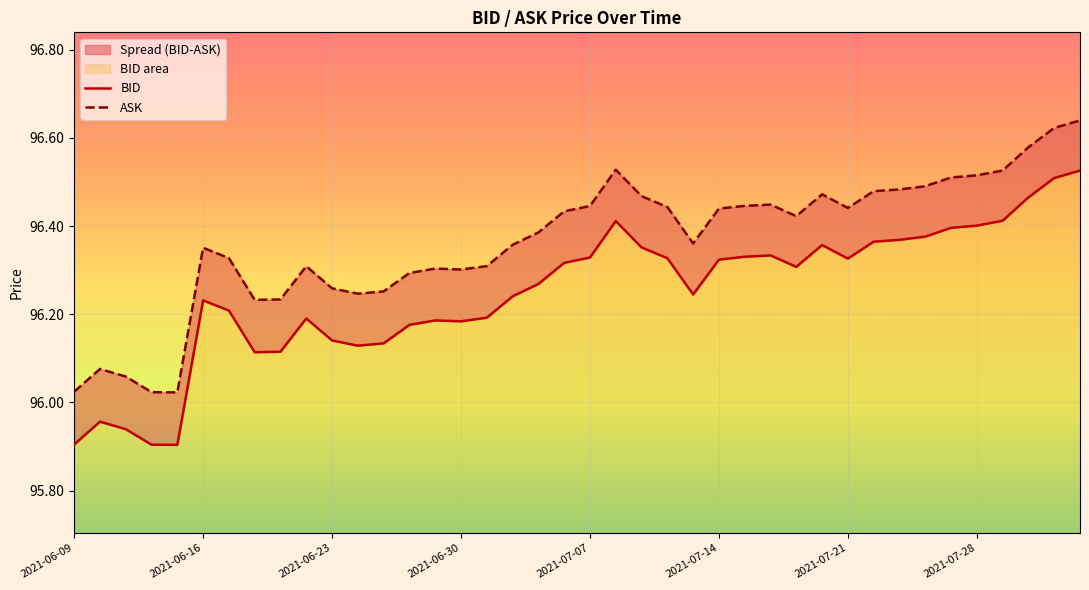

What is the value of the ASK point at the 5th from the left?

96.0